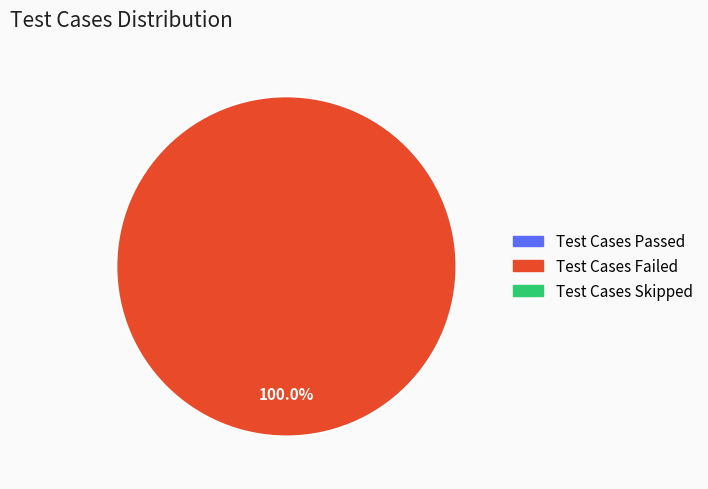

Is there any slice that represents more than half of the pie?

Yes